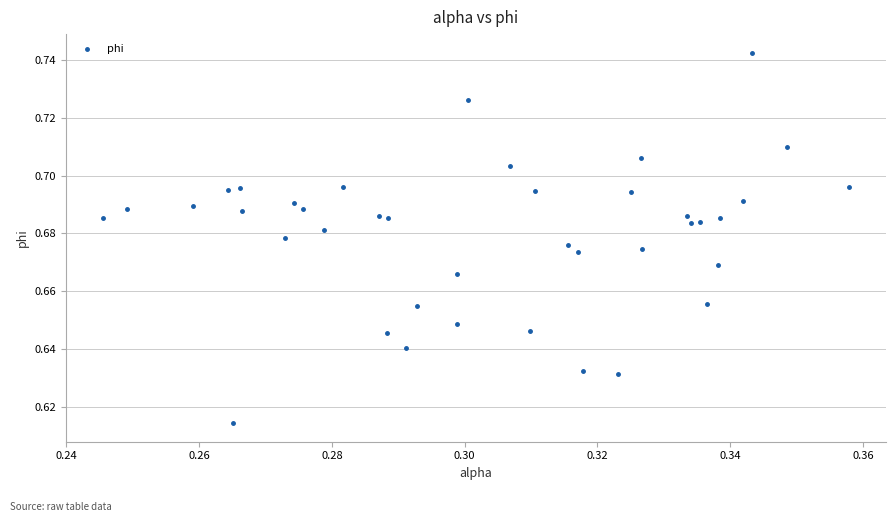

How many points are shown in the scatter plot?

40